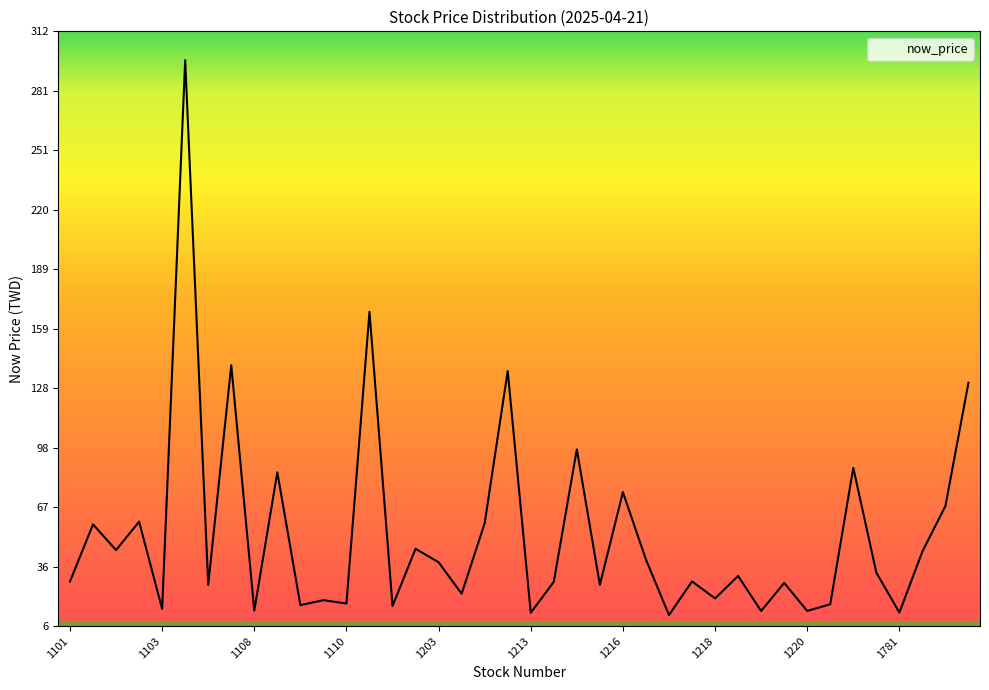

What is the maximum value shown in the chart?

297.0